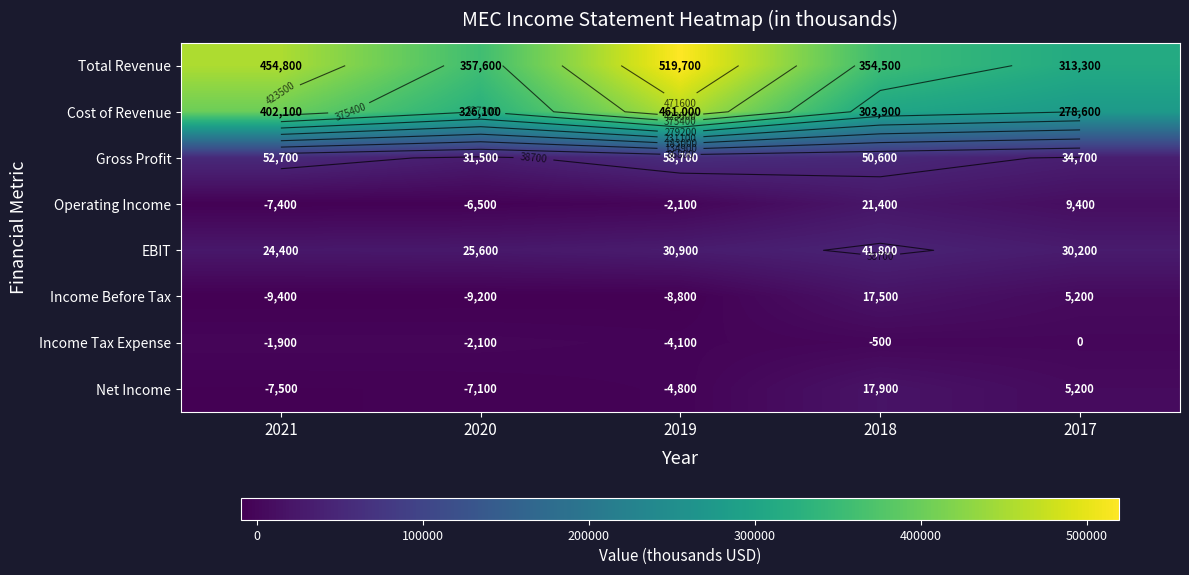

The Net Income series shows -7100 at 2020. True or false?

True